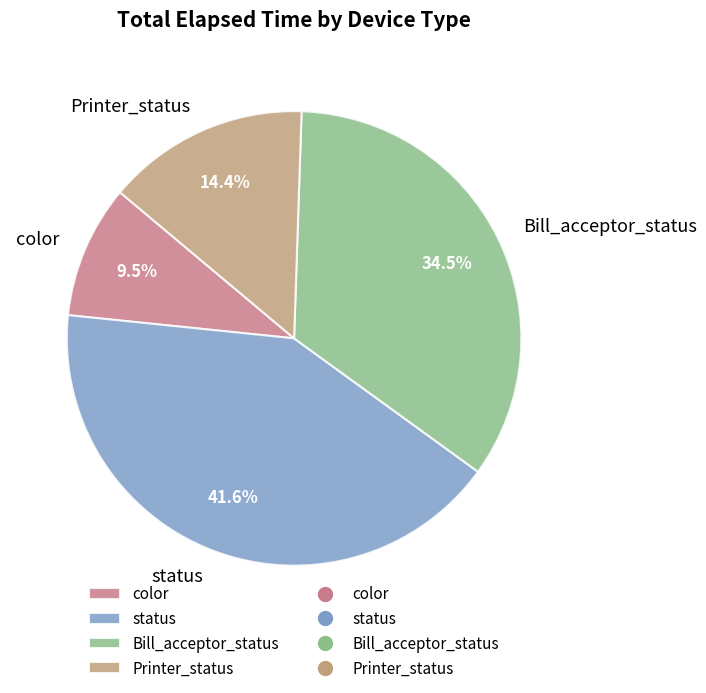

Does Printer_status account for over 50% of the chart?

No